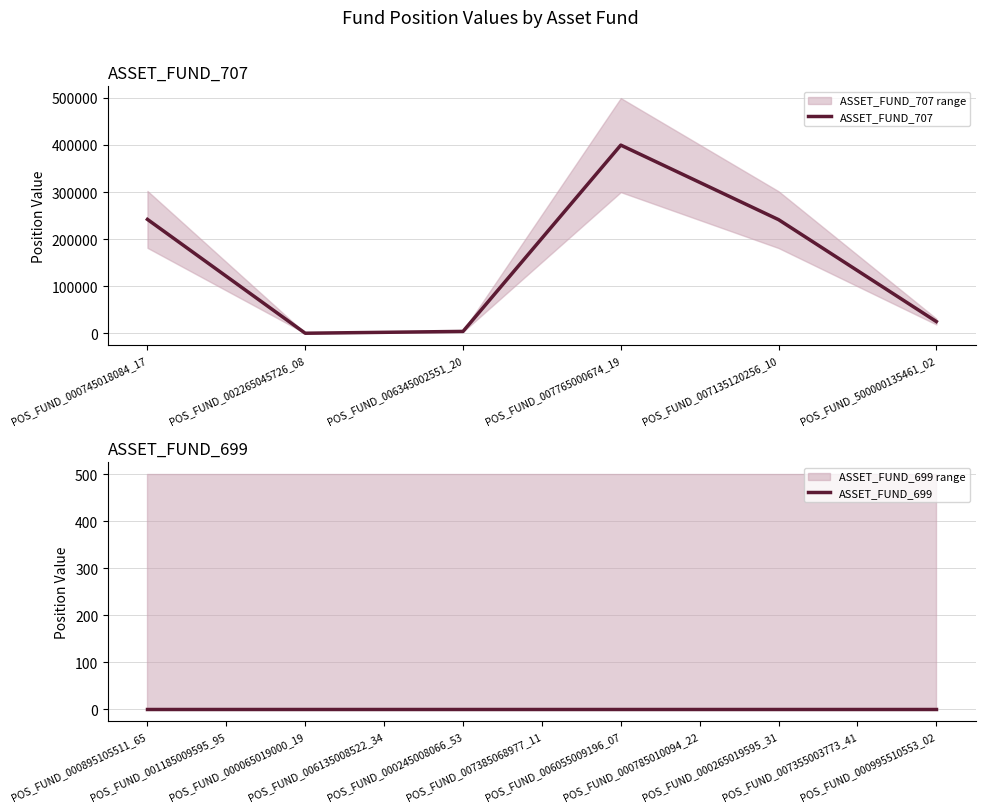

List the labels in order of value, largest first.

POS_FUND_007765000674_19, POS_FUND_000745018084_17, POS_FUND_007135120256_10, POS_FUND_500000135461_02, POS_FUND_006345002551_20, POS_FUND_002265045726_08